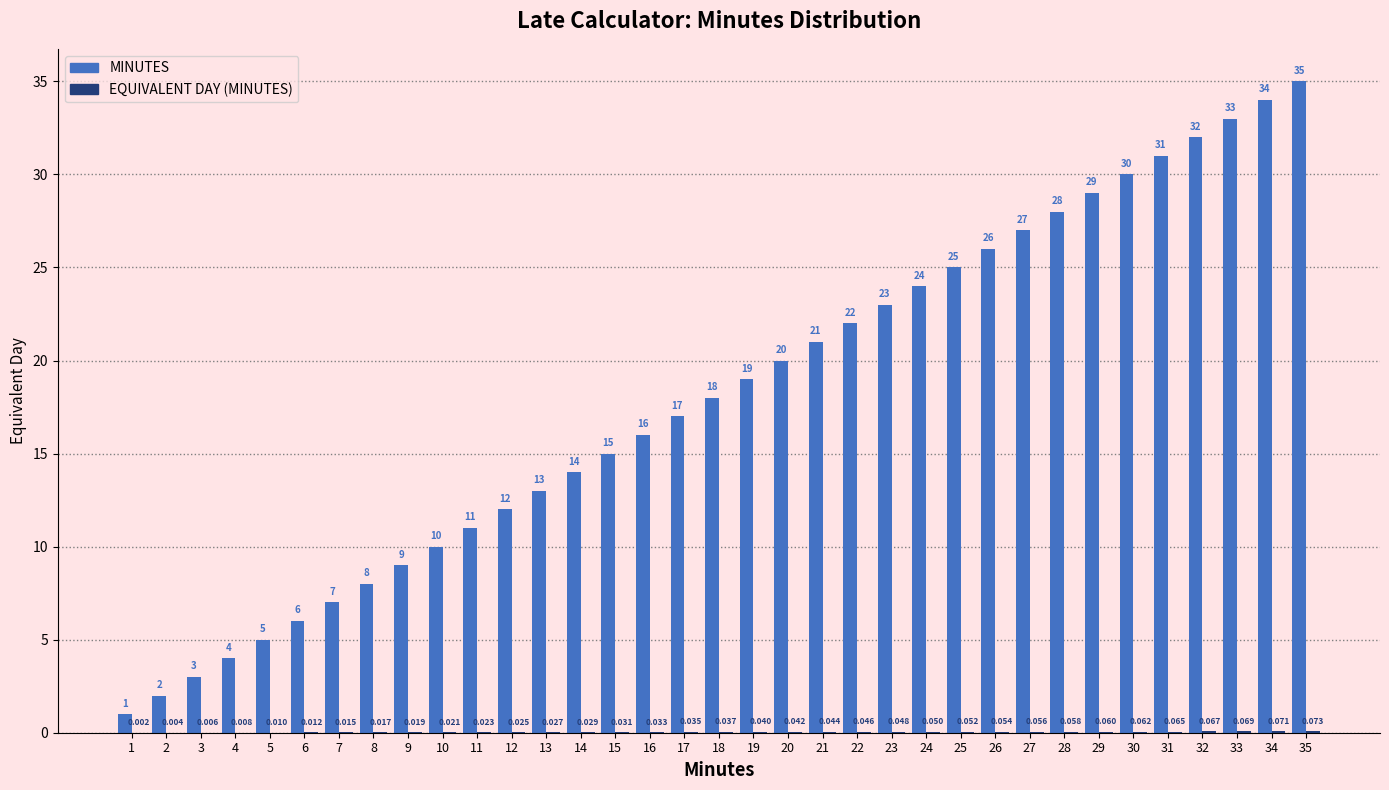

Which series has the largest total across all categories?

MINUTES